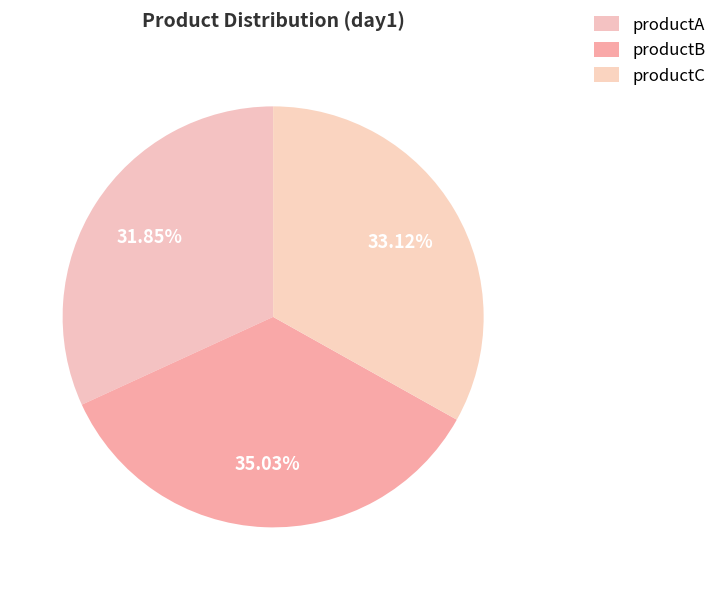

True or false: productC accounts for 33% of the total.

True